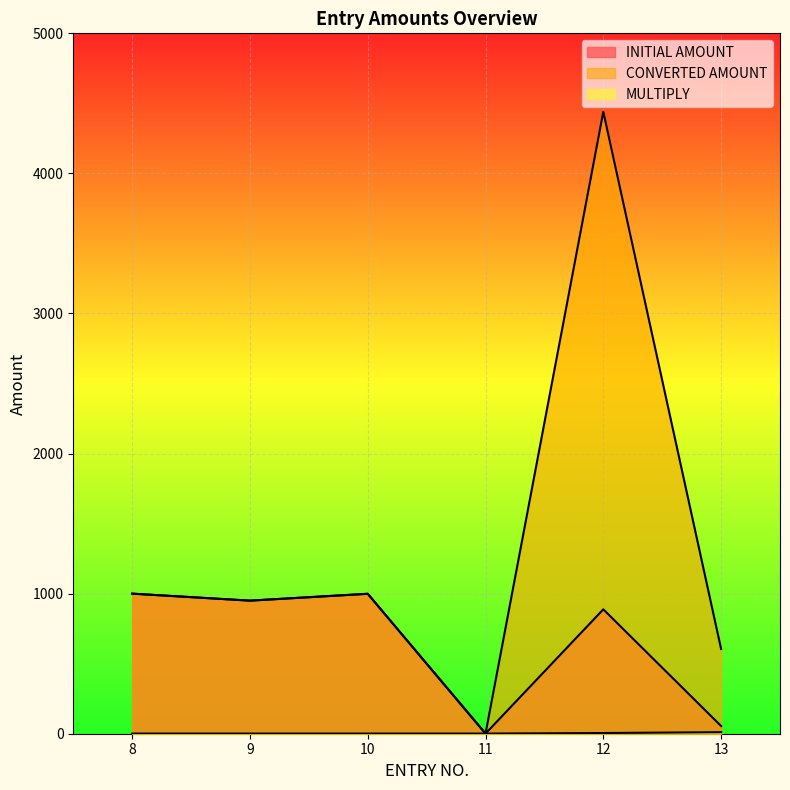

How many lines are shown in the chart?

3